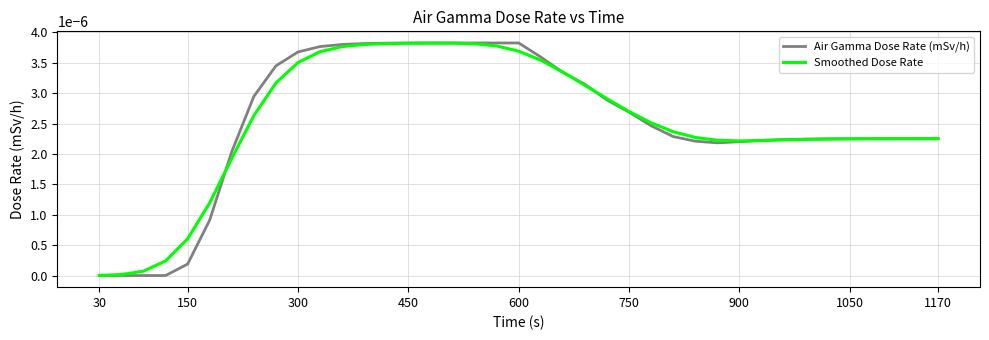

Which series has the widest spread of values?

Air Gamma Dose Rate (mSv/h)